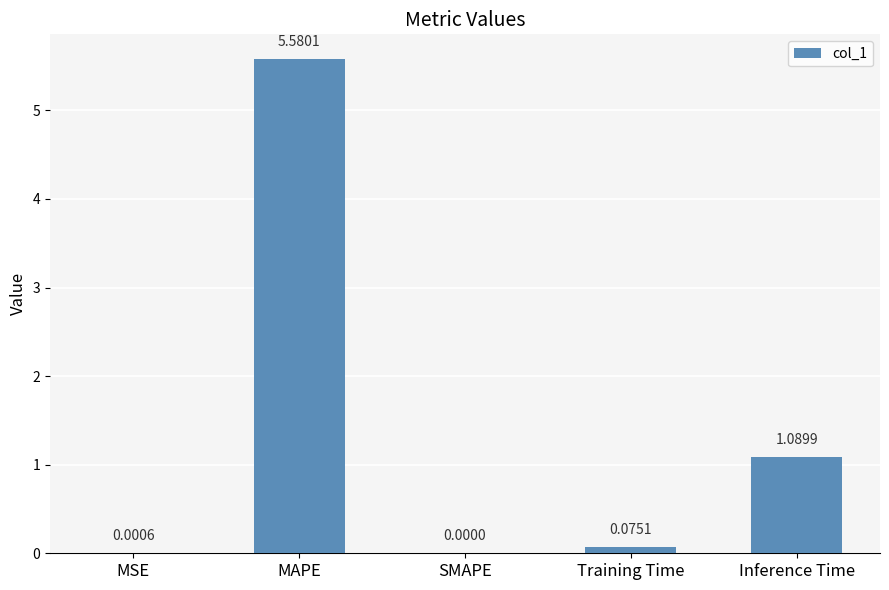

What is the sum of the values at MSE and MAPE?

5.6